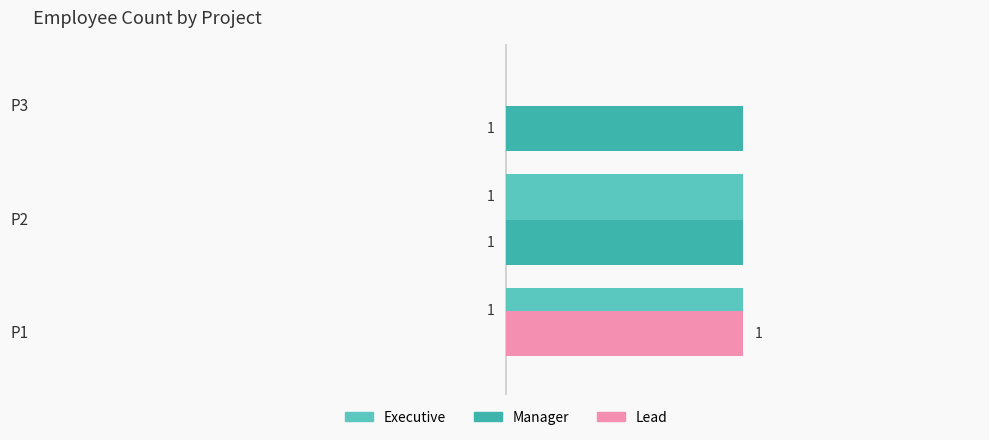

Where is Manager nearest to the value 0?

P1